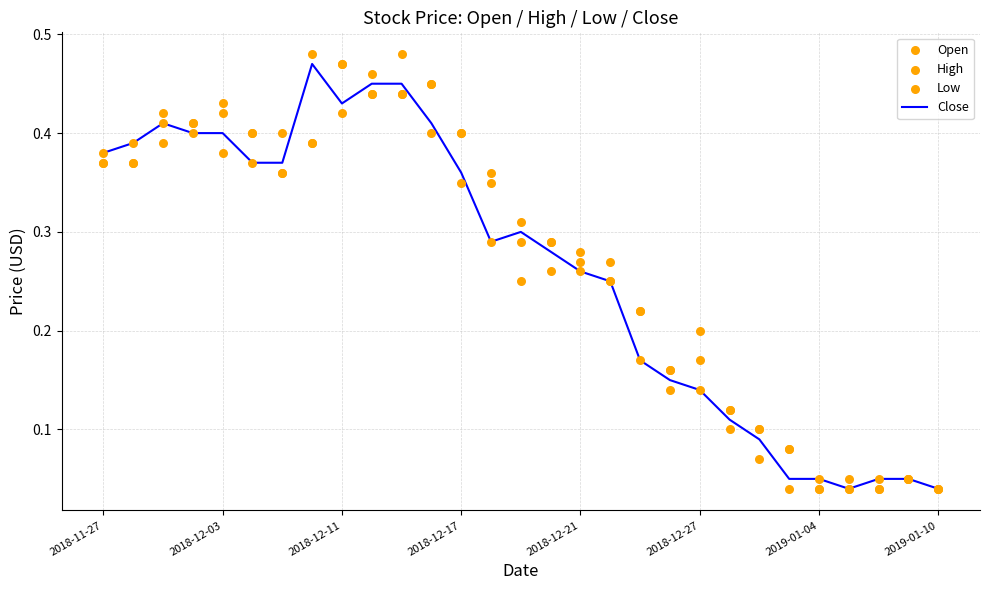

At how many categories does at least one series exceed 0?

29